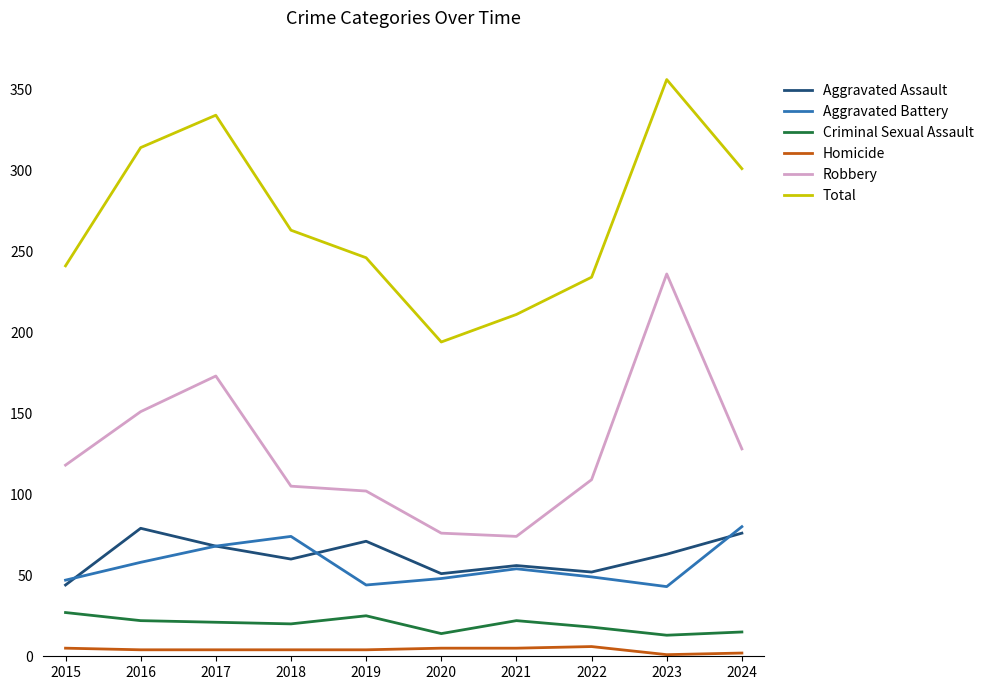

True or false: Total and Criminal Sexual Assault cross at least once.

False